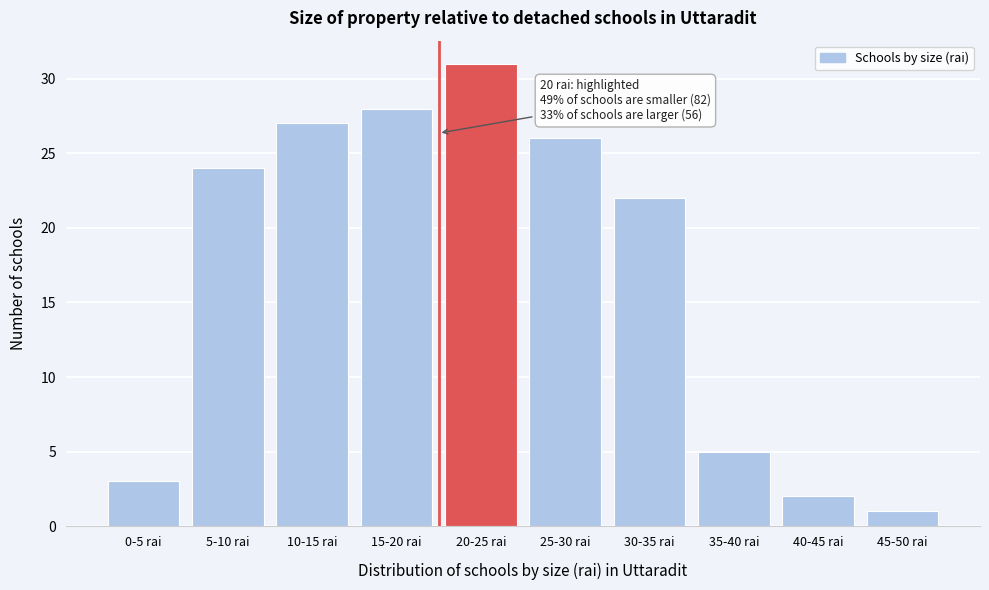

Reading left to right, what are all the values shown in this chart?

3	24	27	28	31	26	22	5	2	1